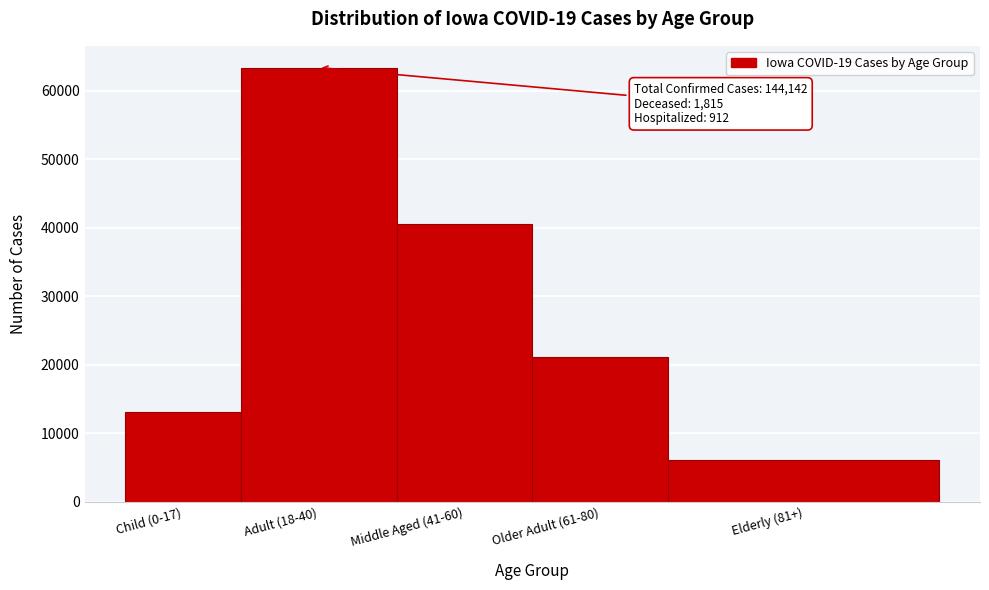

Reading left to right, list all the values displayed in this chart.

Child (0-17)=13031	Adult (18-40)=63377	Middle Aged (41-60)=40587	Older Adult (61-80)=21079	Elderly (81+)=6032